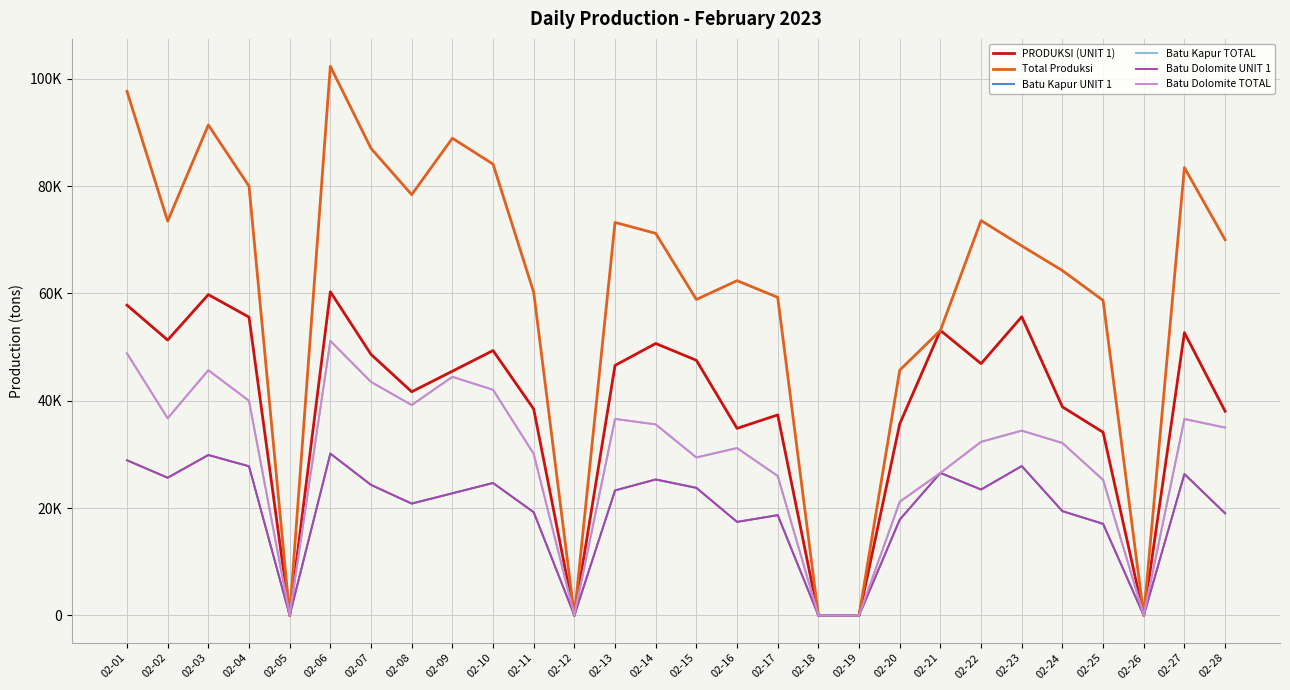

Where is the first local maximum for Batu Kapur TOTAL?

02-03